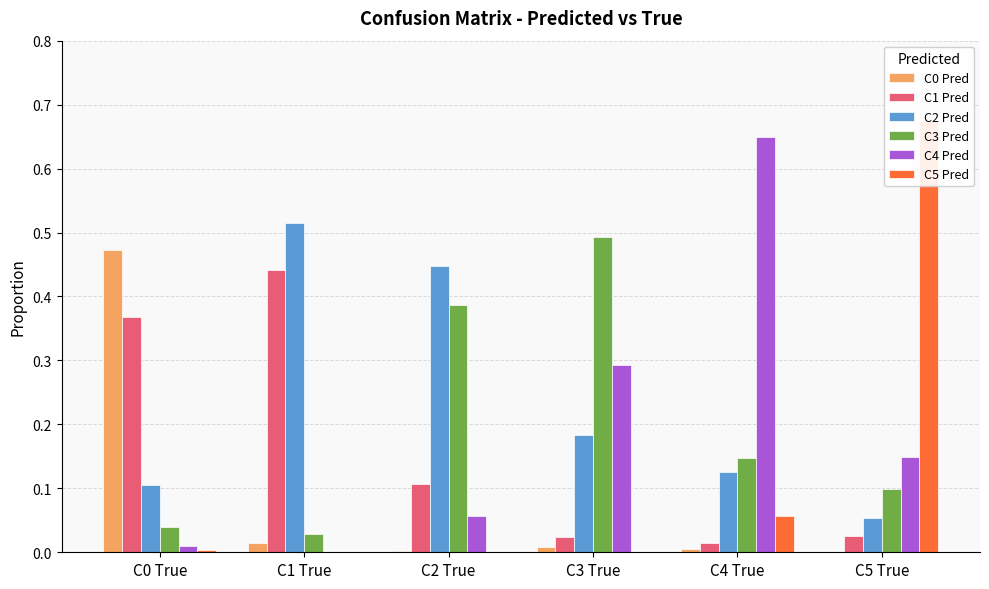

What is the total value across all series at C3 True?

1.0